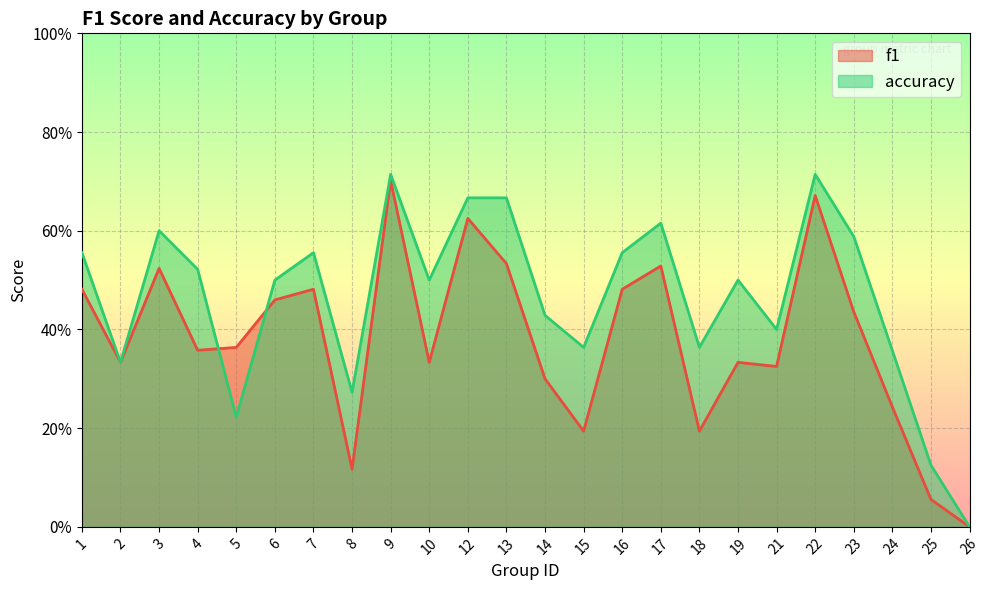

Which label corresponds to the largest value in the chart?

9